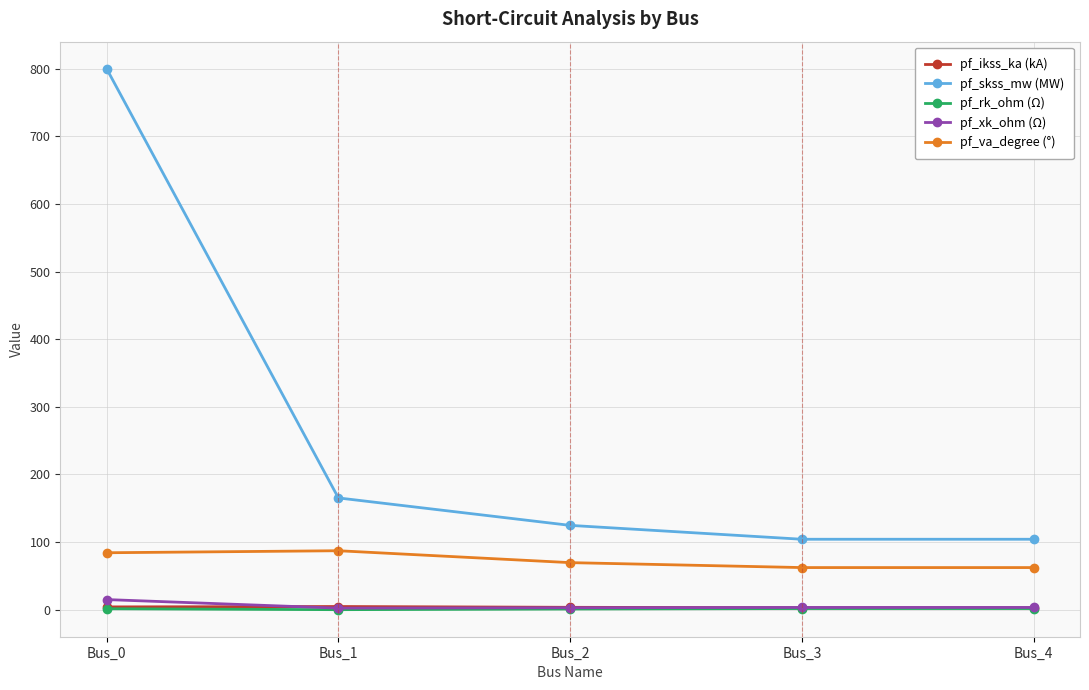

Which series has the largest total across all categories?

pf_skss_mw (MW)